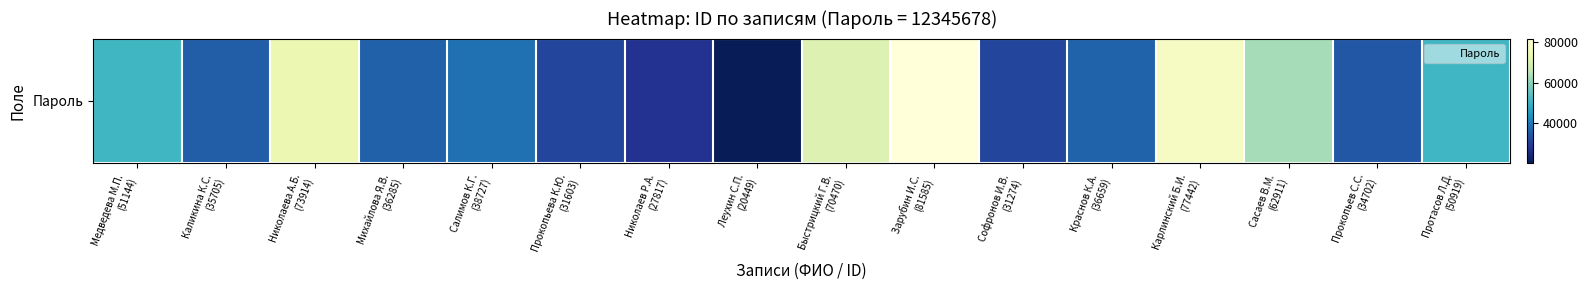

How many values are below 38727?

8